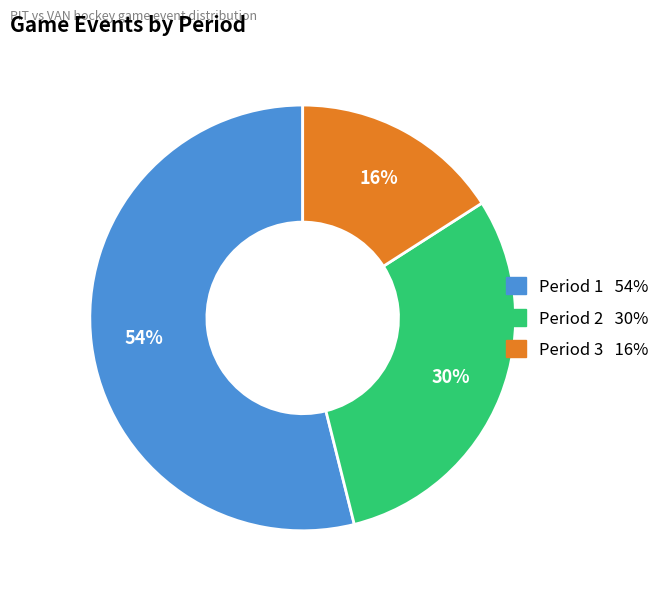

To the nearest percent, what is the difference between the Period 1 and Period 2 slice percentages?

24%